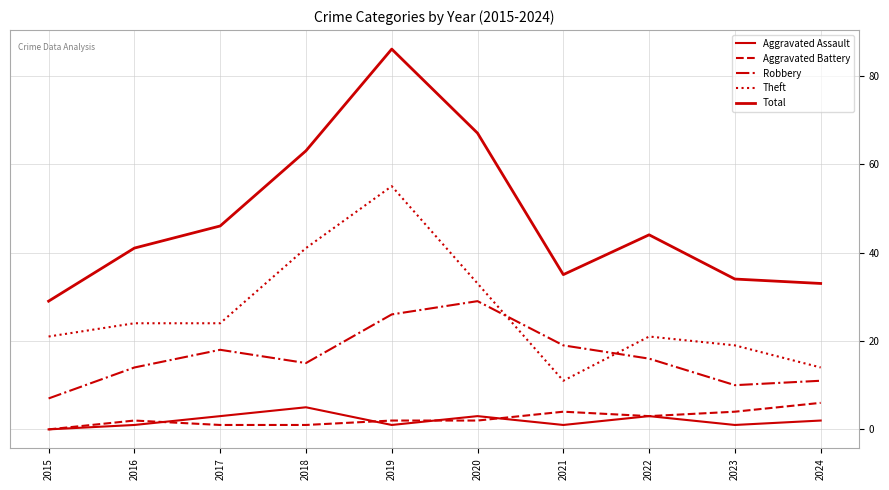

How many lines are shown in the chart?

5